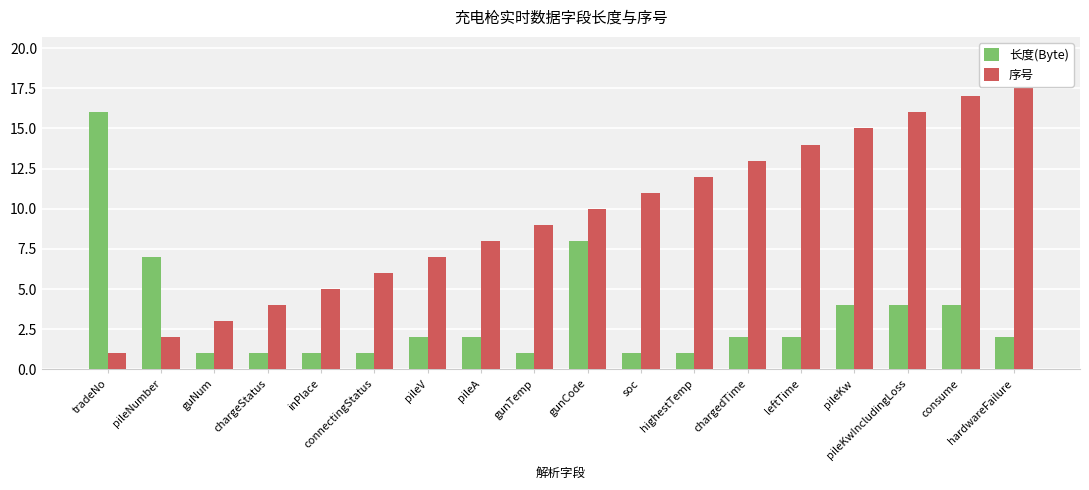

What position from the left is gunCode?

10